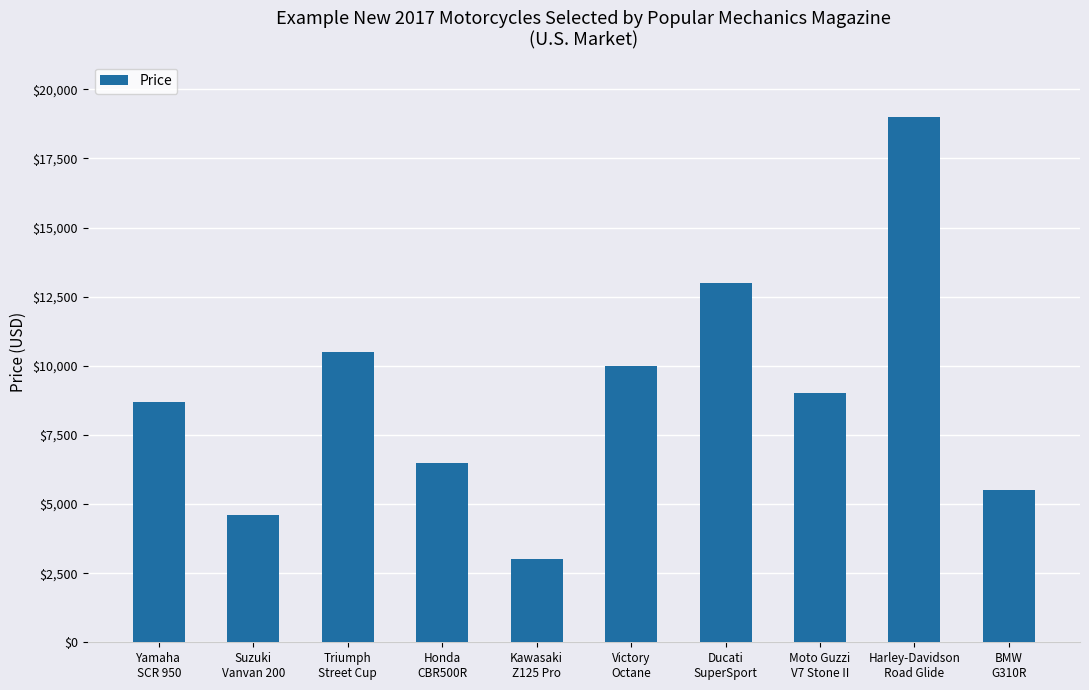

Are the bars grouped side by side (vs. stacked)?

No